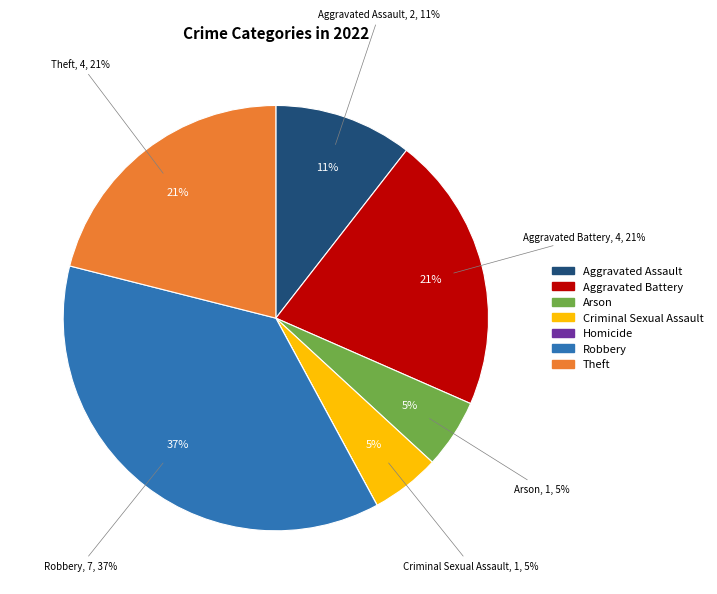

To the nearest percent, what is the combined percentage of Homicide and Robbery?

37%